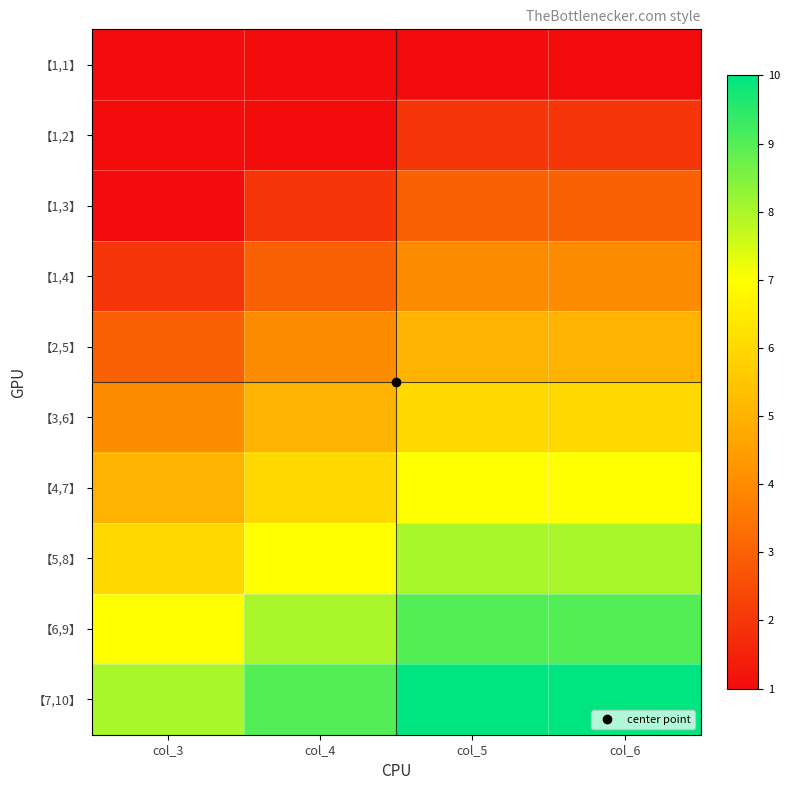

Reading left to right, transcribe all the data shown in this chart.

【1,1】: col_3=1	col_4=1	col_5=1	col_6=1
【1,2】: col_3=1	col_4=1	col_5=2	col_6=2
【1,3】: col_3=1	col_4=2	col_5=3	col_6=3
【1,4】: col_3=2	col_4=3	col_5=4	col_6=4
【2,5】: col_3=3	col_4=4	col_5=5	col_6=5
【3,6】: col_3=4	col_4=5	col_5=6	col_6=6
【4,7】: col_3=5	col_4=6	col_5=7	col_6=7
【5,8】: col_3=6	col_4=7	col_5=8	col_6=8
【6,9】: col_3=7	col_4=8	col_5=9	col_6=9
【7,10】: col_3=8	col_4=9	col_5=10	col_6=10